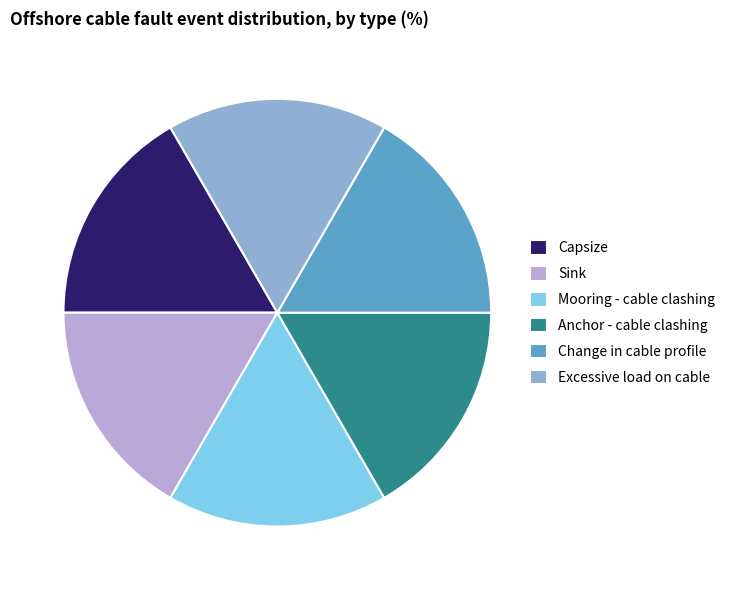

Is the sum of Excessive load on cable and Capsize greater than half?

No